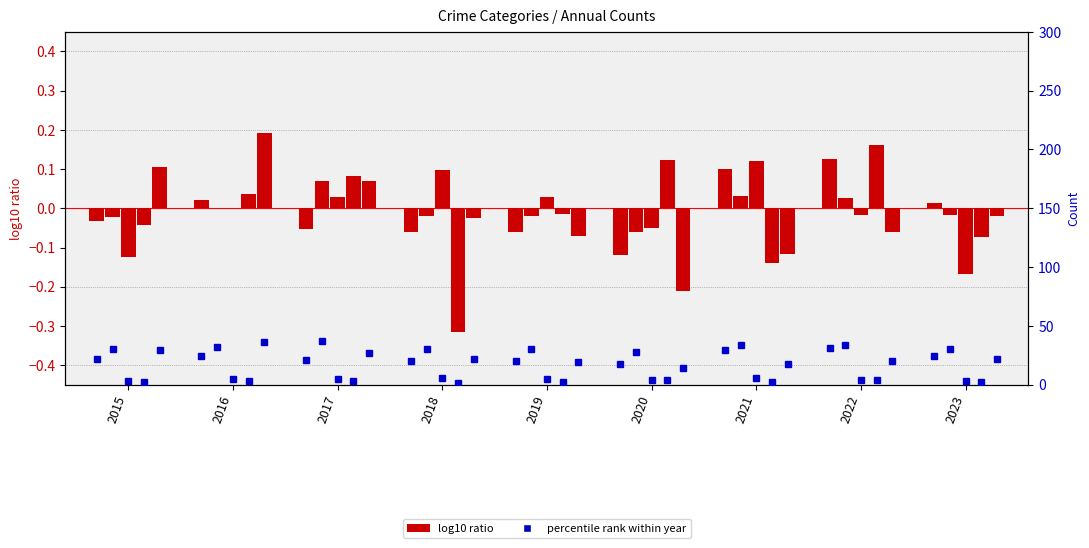

Does the chart contain any negative values?

Yes